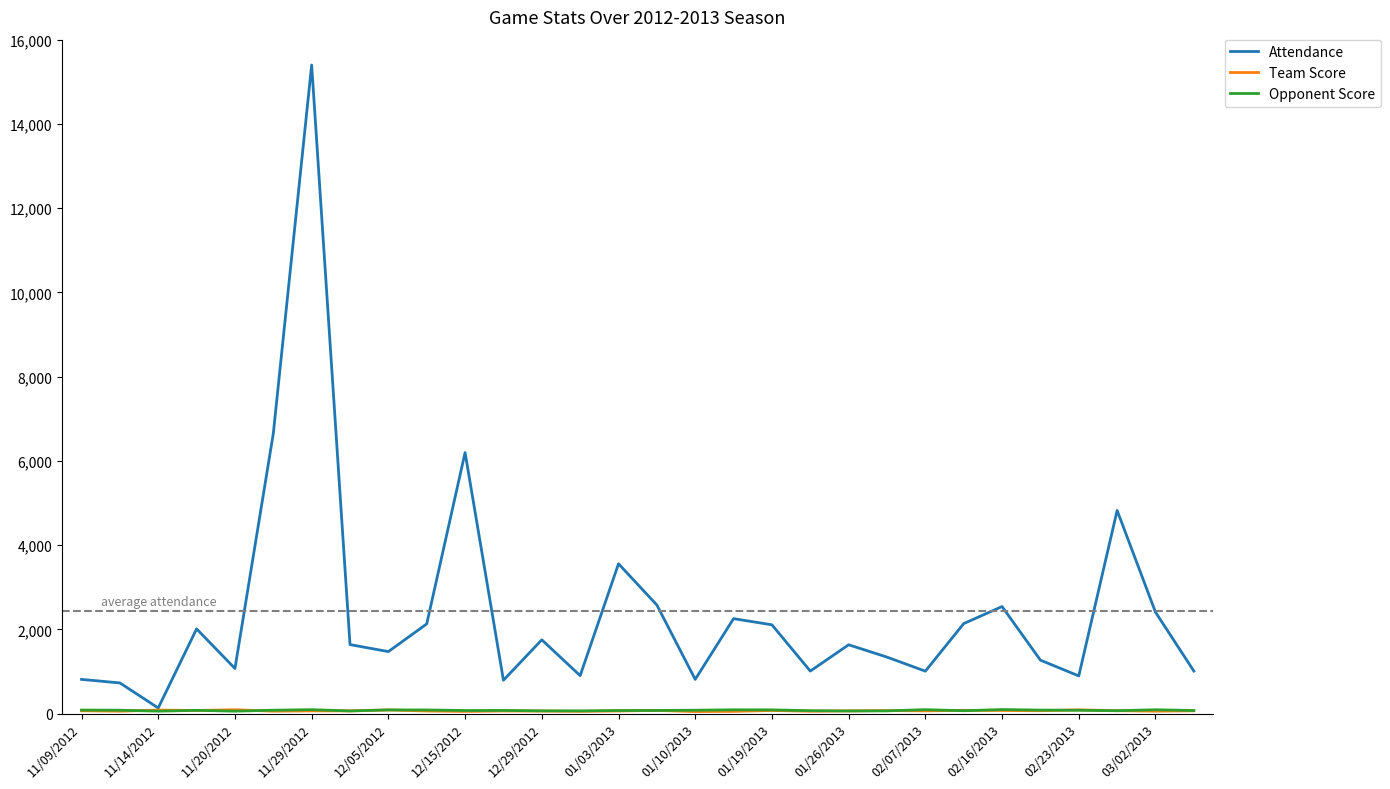

What is the maximum value shown in the chart?

15398